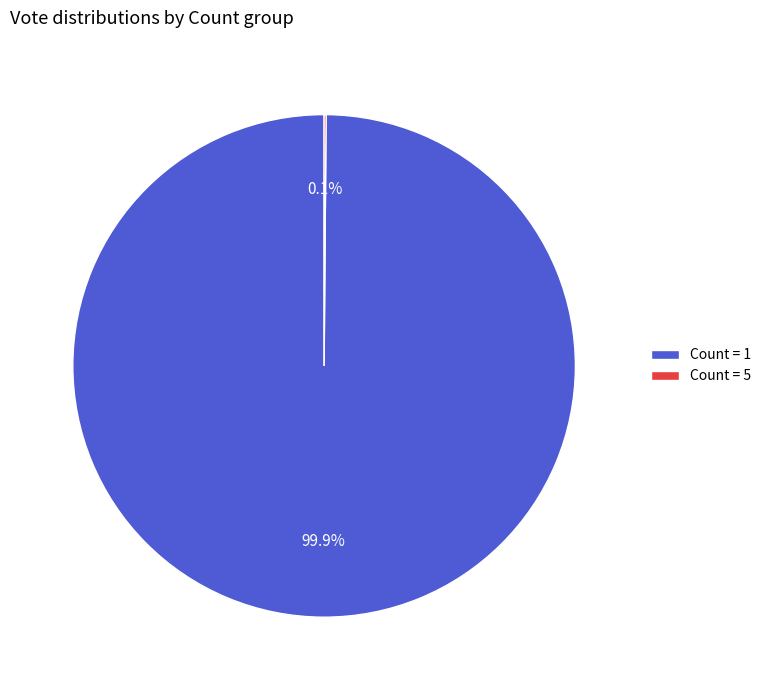

Does any single category account for the majority?

Yes